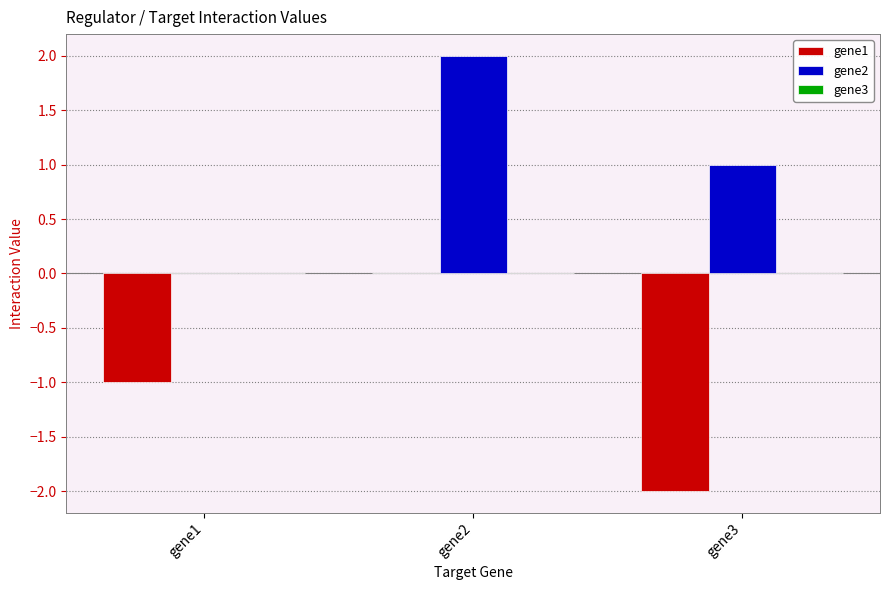

Is the value of gene2 at gene3 greater than the value of gene1 at gene2?

Yes